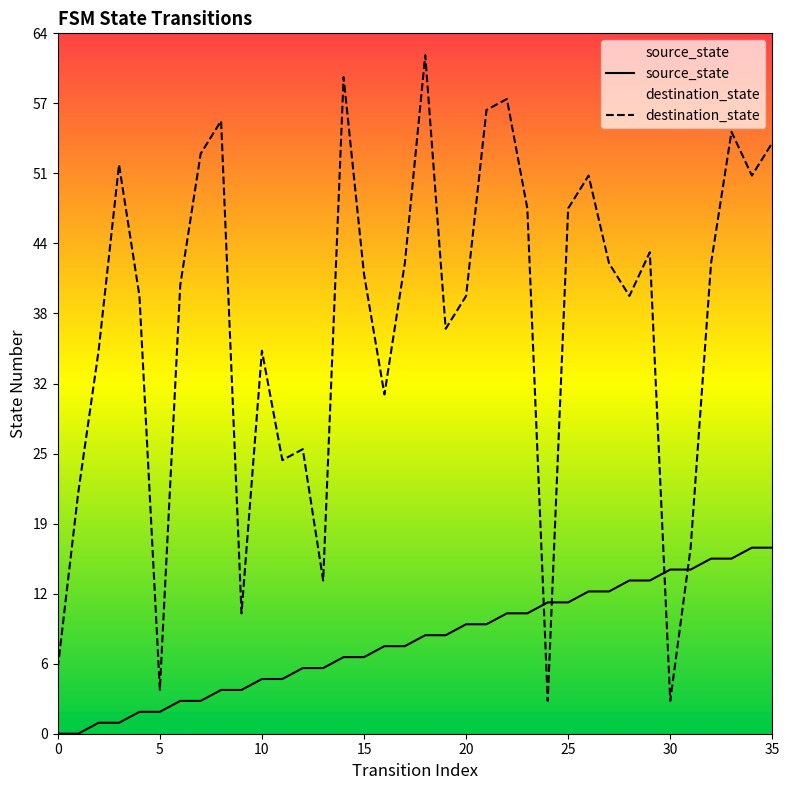

How many values in the destination_state series are below 42?

18